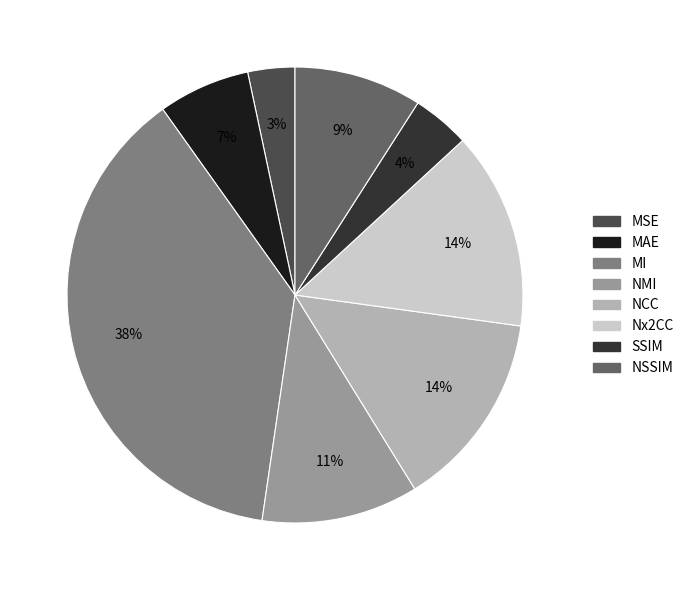

Which slice is the largest?

MI